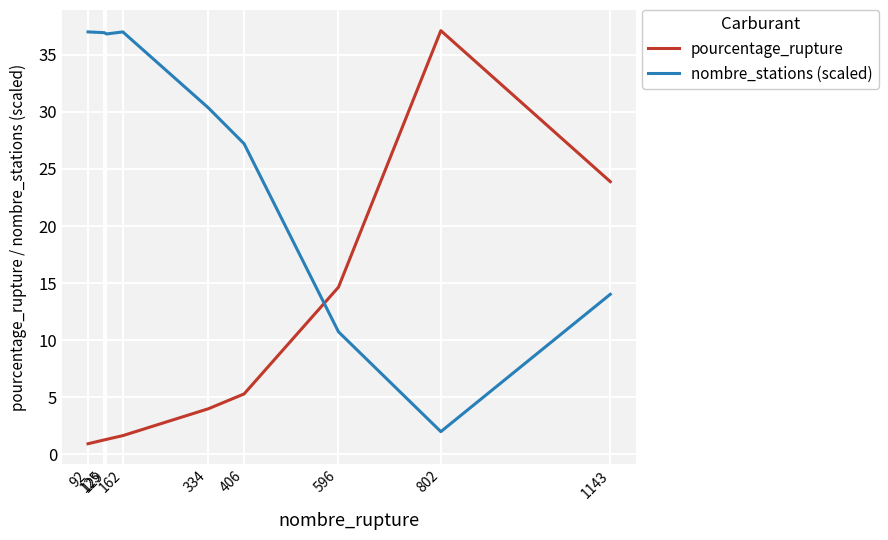

Rank the series by their average value, from lowest to highest.

pourcentage_rupture, nombre_stations (scaled)